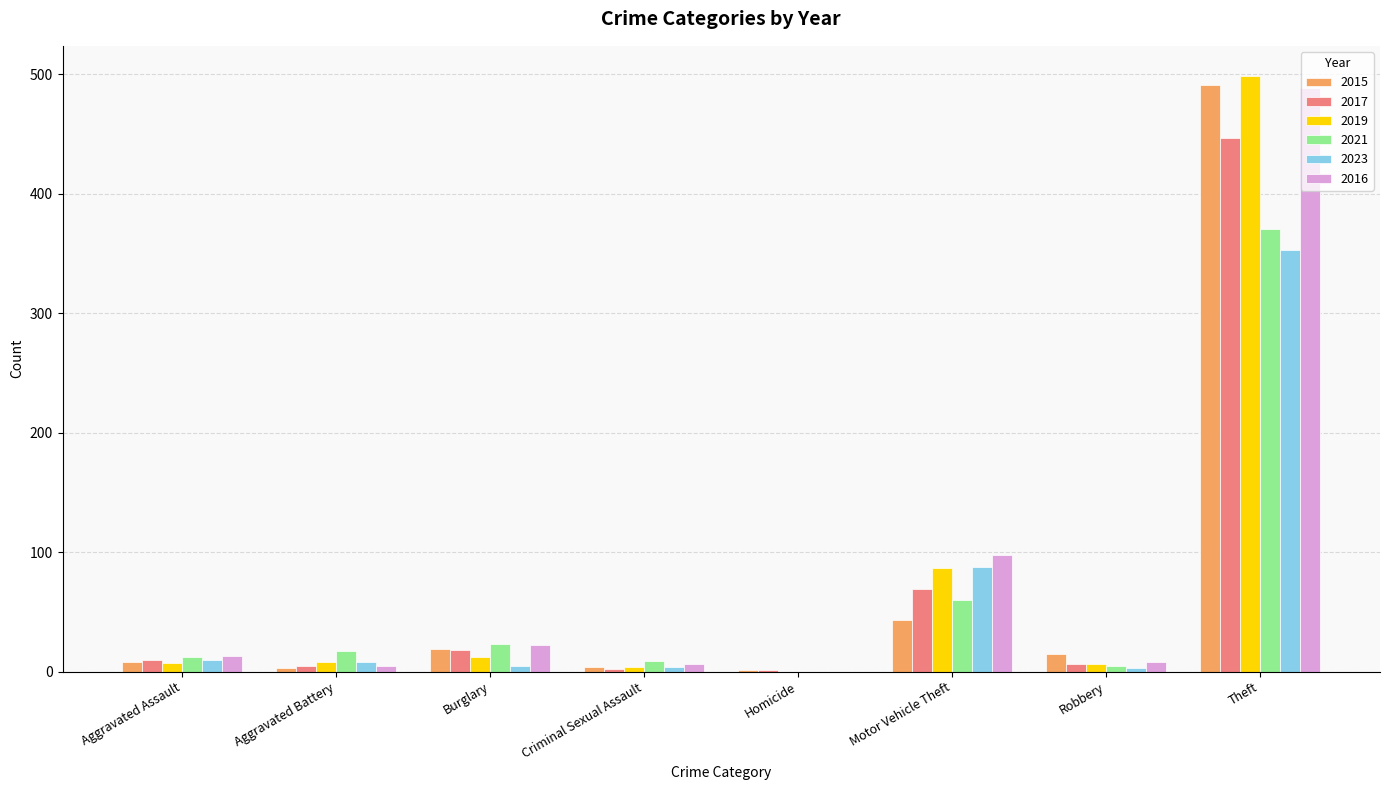

Read the 2016 value at Theft.

489